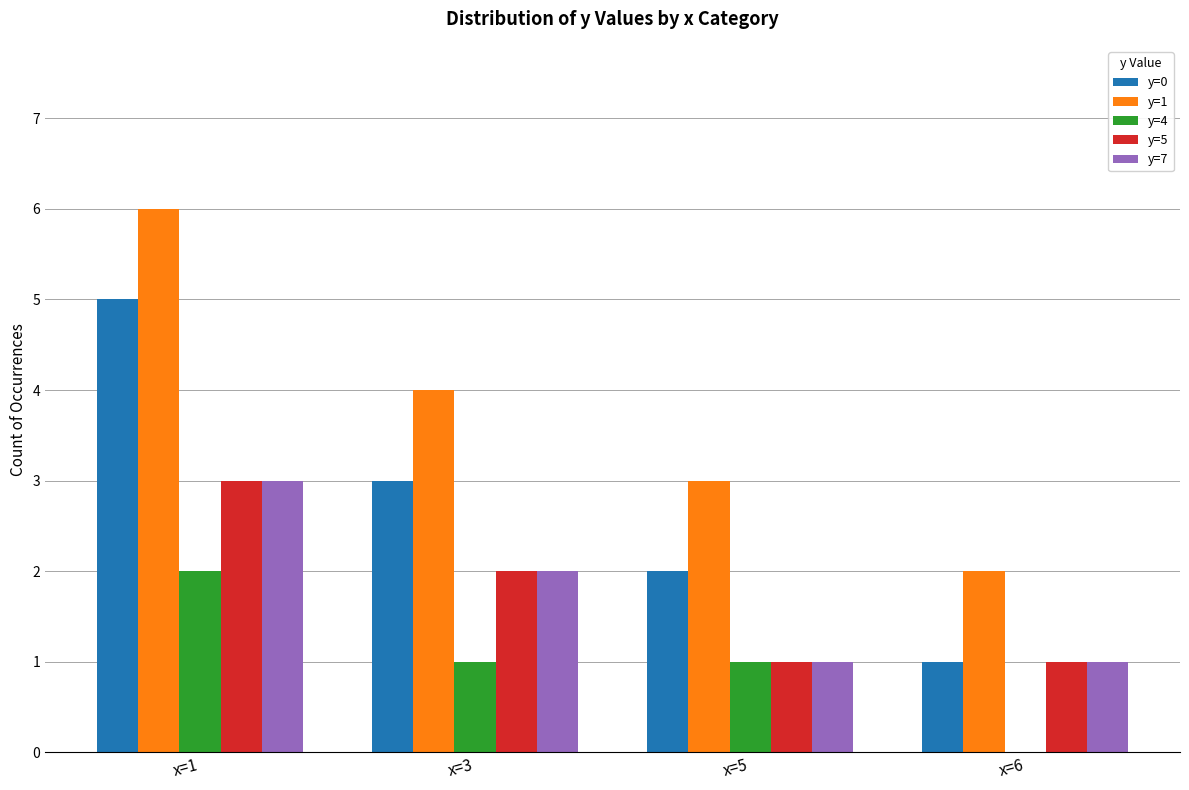

At which category is the sum across all series the highest?

x=1